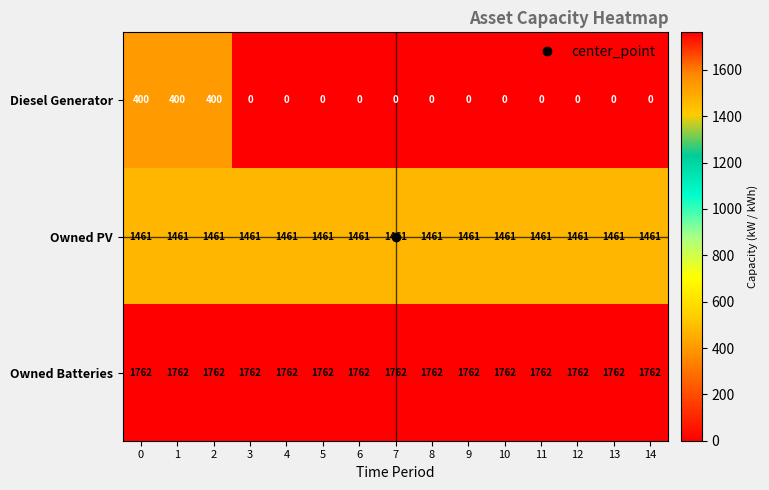

Is it true that Owned PV equals 920 at 11?

False